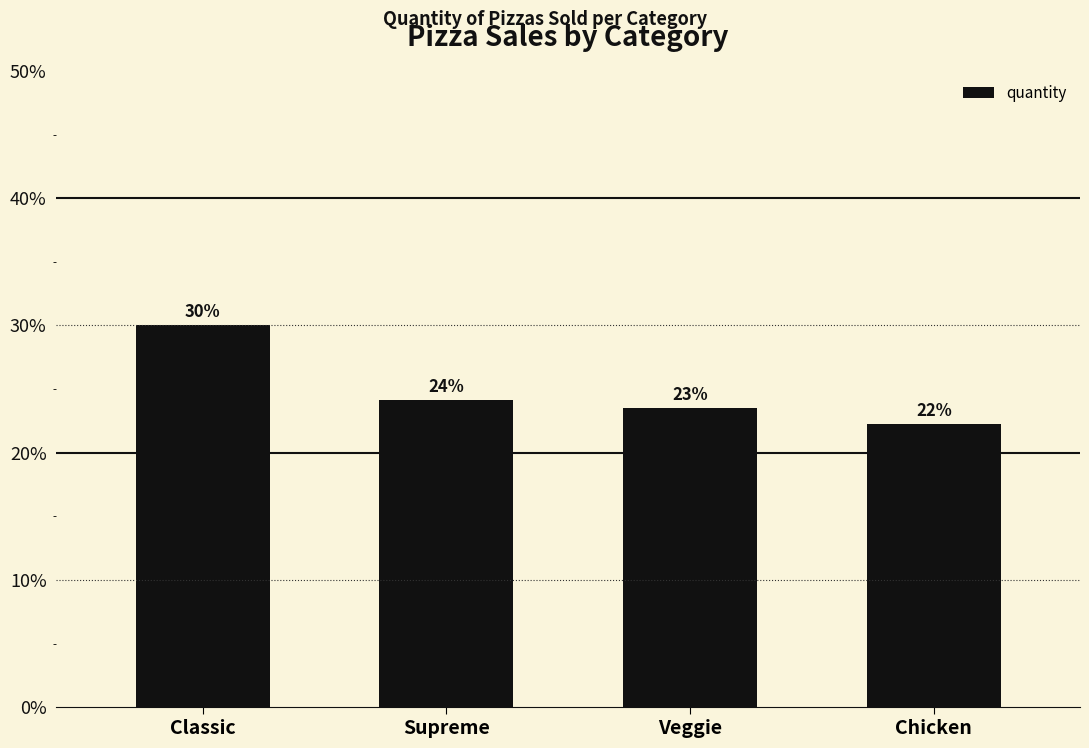

Rank the categories by value from highest to lowest.

Classic, Supreme, Veggie, Chicken